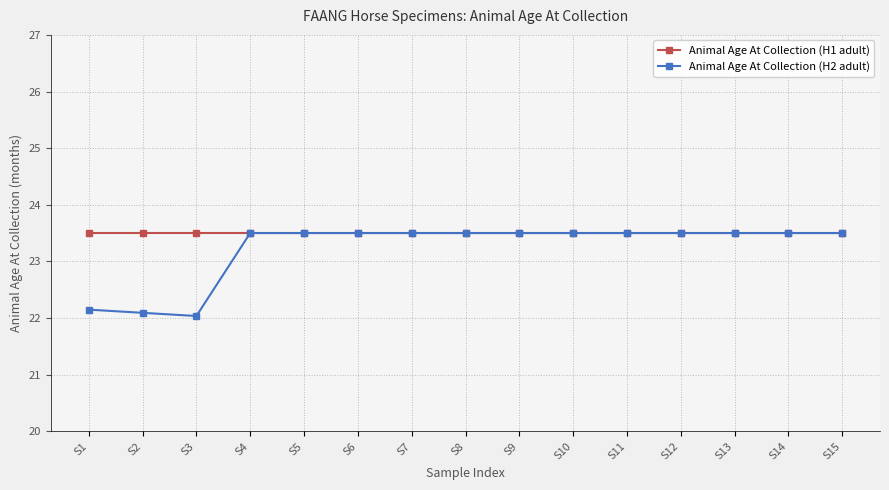

What is the difference between the second highest and minimum values in the Animal Age At Collection (H2 adult) series?

1.5